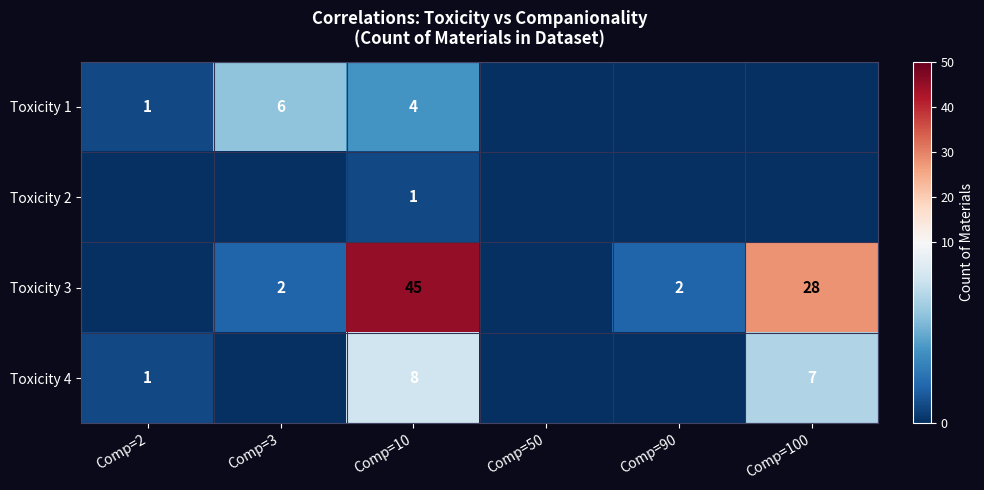

At how many categories does at least one series exceed 40?

1